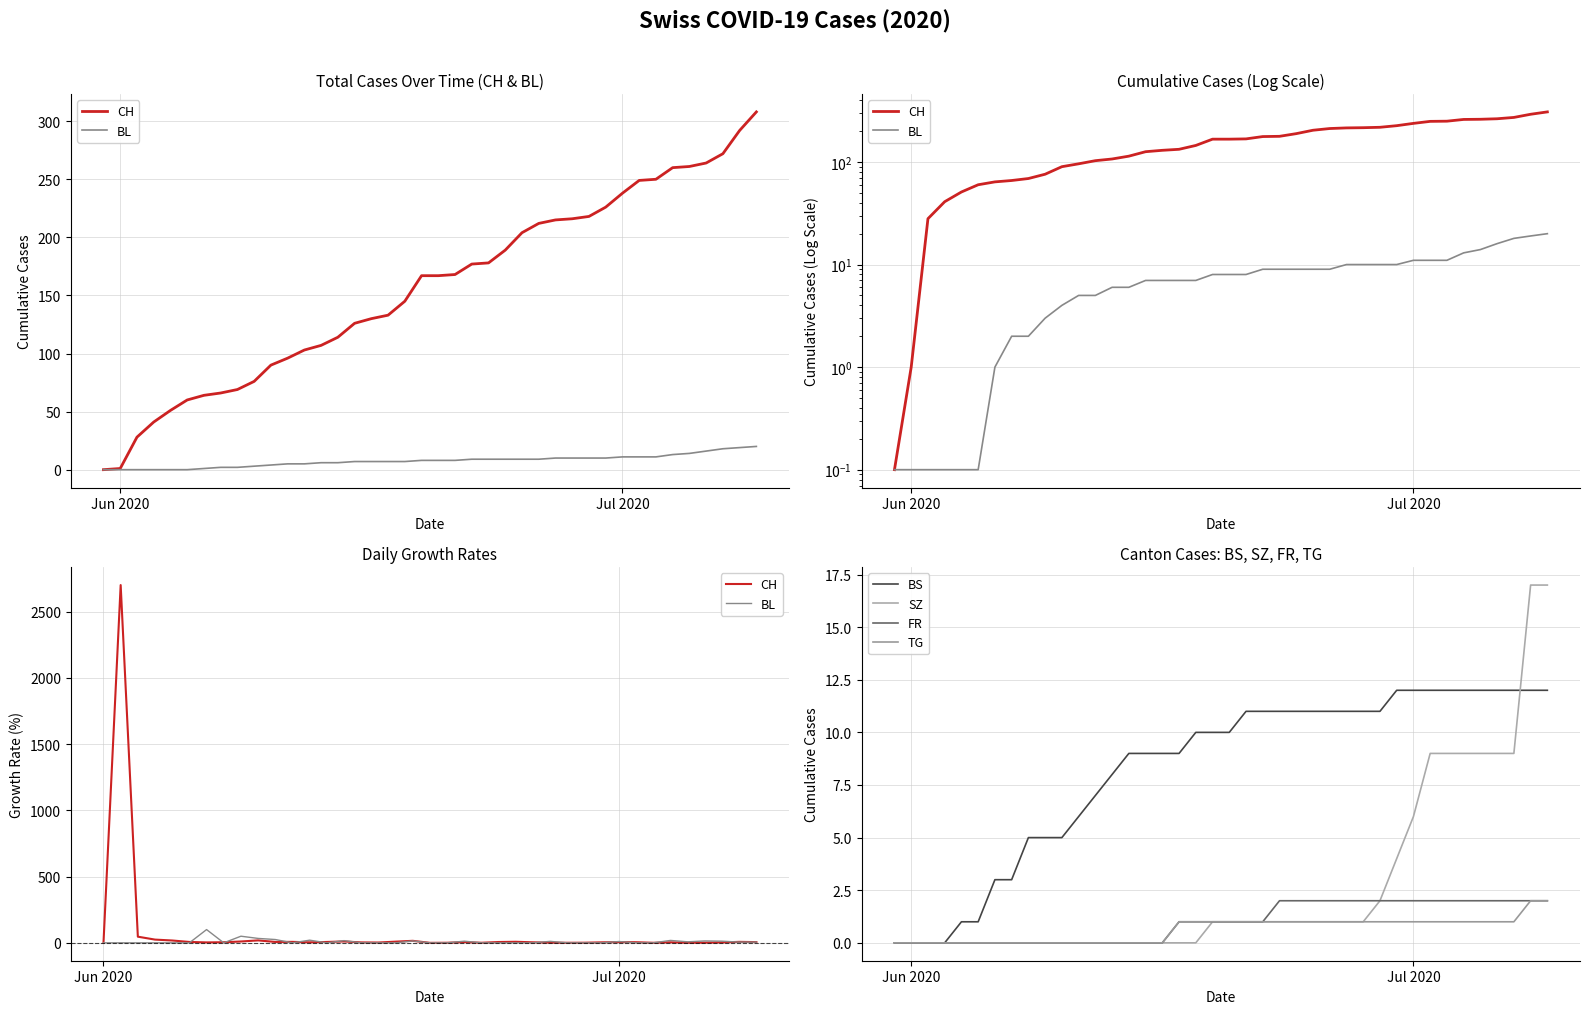

Count the number of data series in this chart.

6